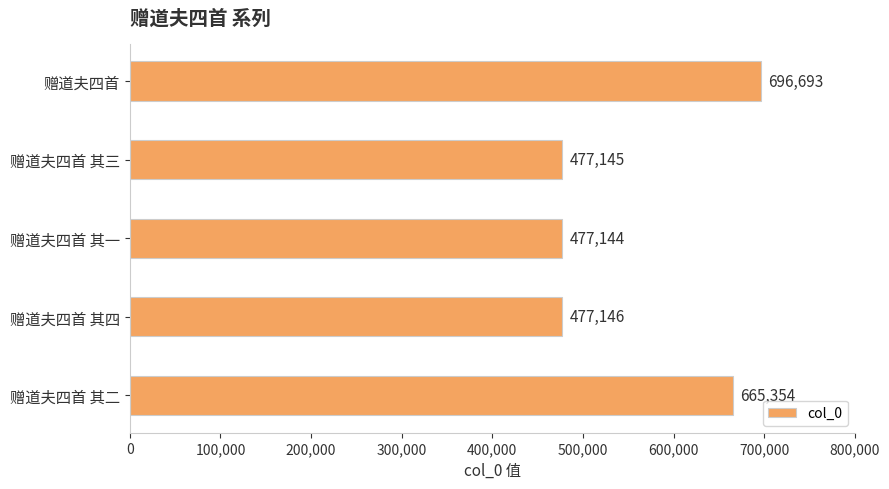

At which category does the chart reach its peak across all series?

赠道夫四首